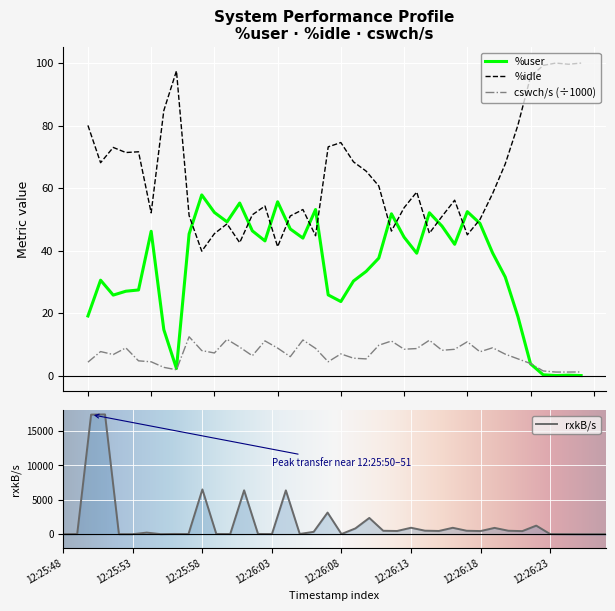

After their last crossing, which series has the higher values: %idle or rxkB/s?

%idle